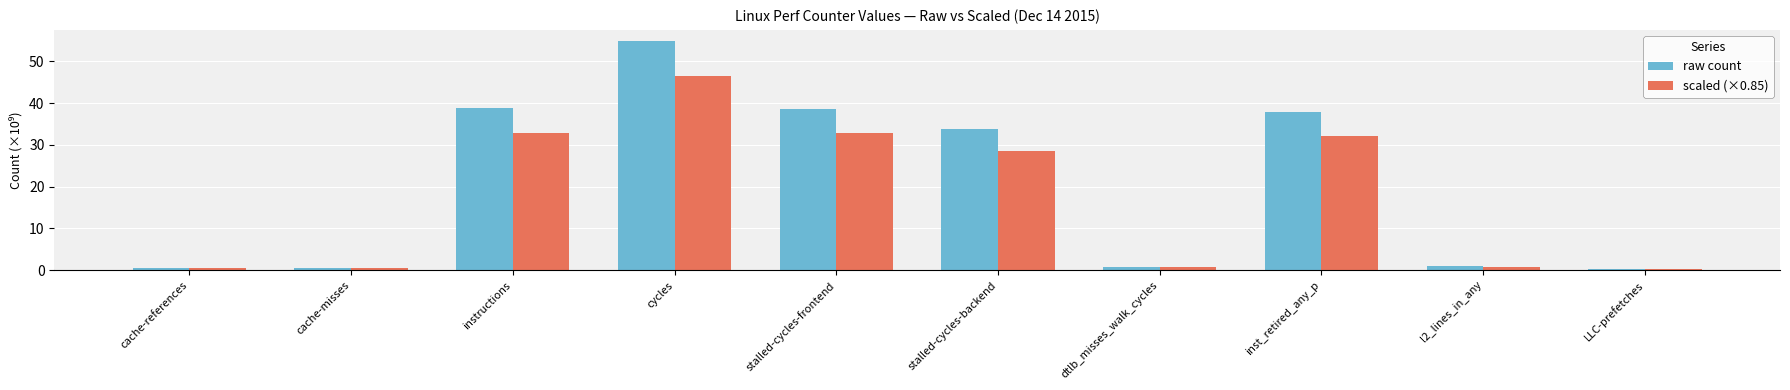

How many data points in raw count are above 33?

5